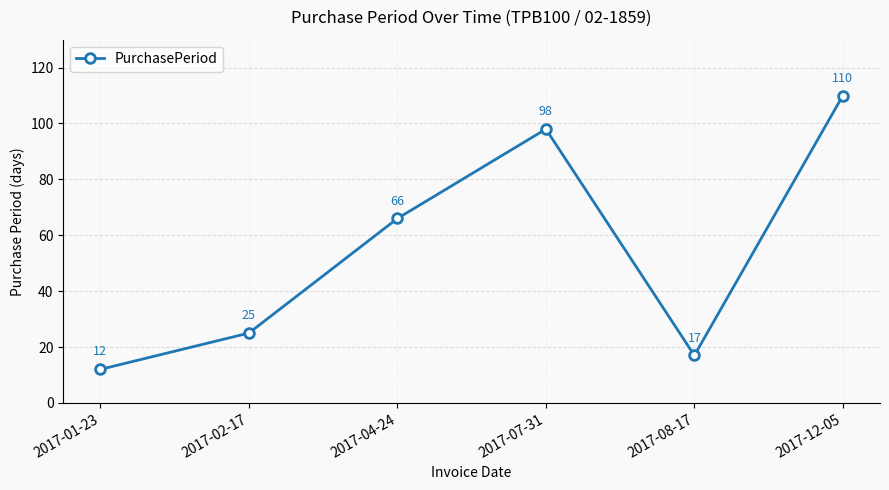

Reading left to right, what are all the values shown in this chart?

2017-01-23=12	2017-02-17=25	2017-04-24=66	2017-07-31=98	2017-08-17=17	2017-12-05=110